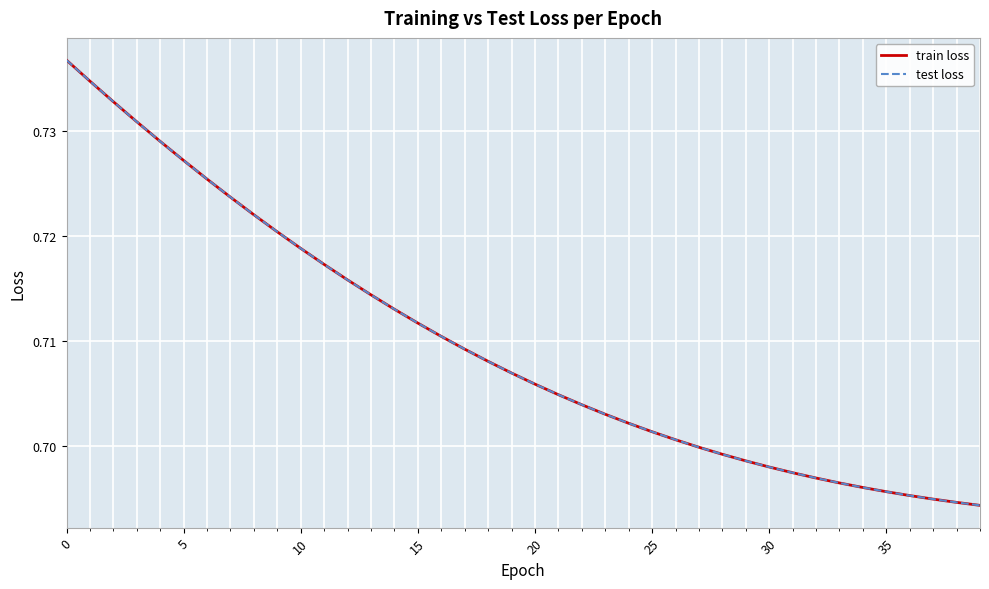

Does the chart display data point markers on the line(s)?

No